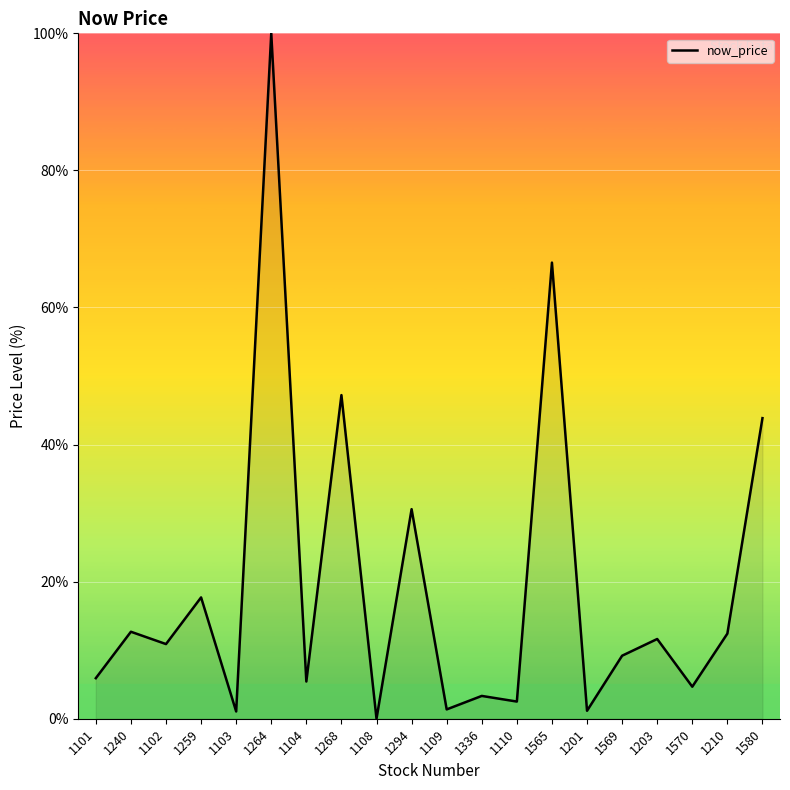

How many interior local valleys (lower than both neighbors) does the data have?

8